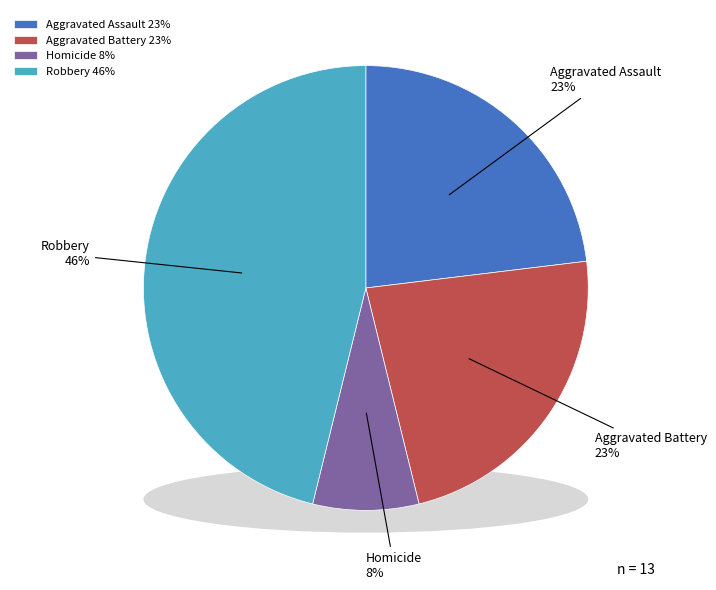

True or false: Aggravated Battery accounts for 13% of the total.

False